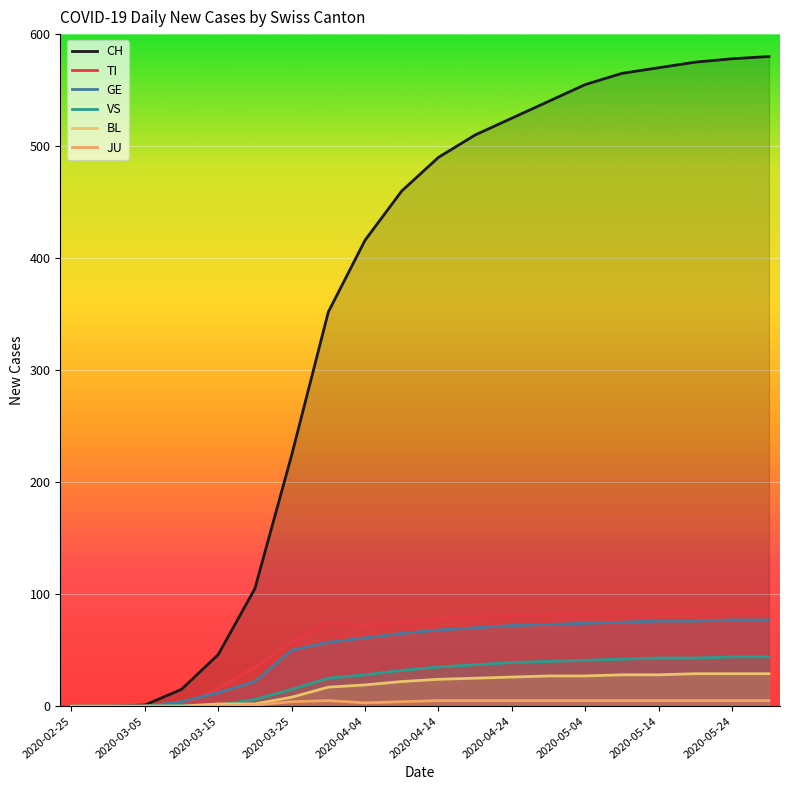

Where does the GE series first go above 68?

11